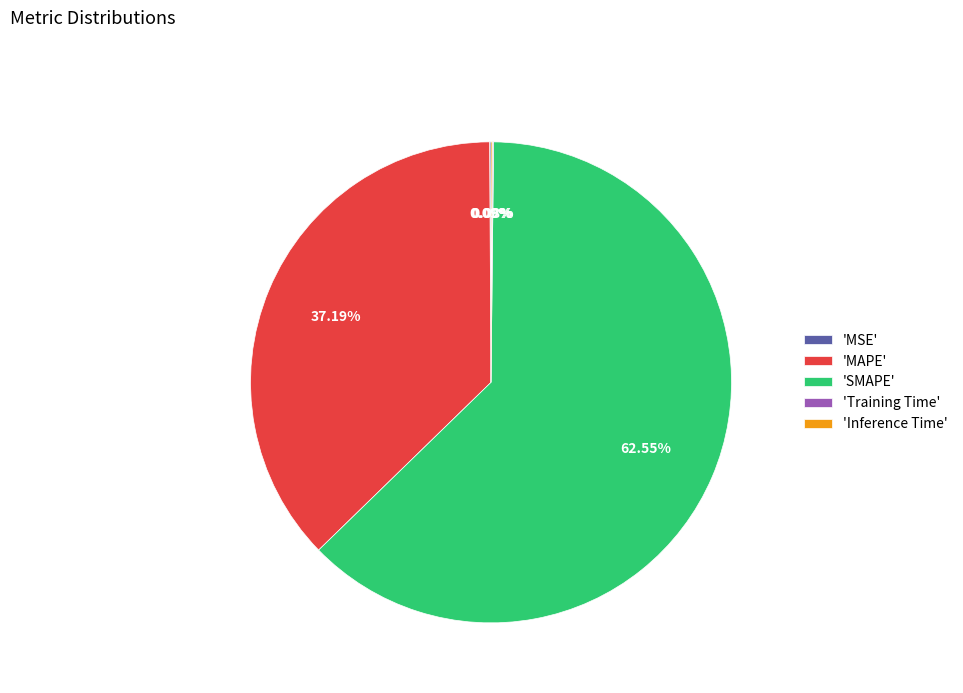

Do 'MAPE' and 'SMAPE' together represent more than half of the pie?

Yes